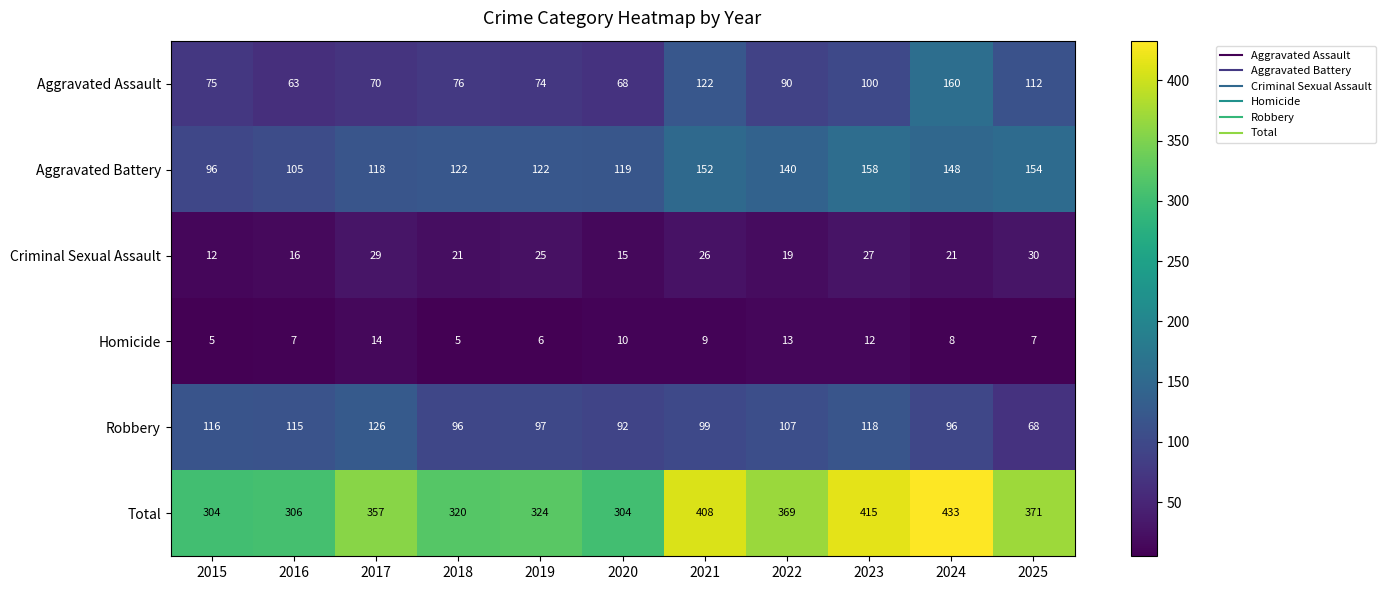

What is the highest value of the Homicide series?

14